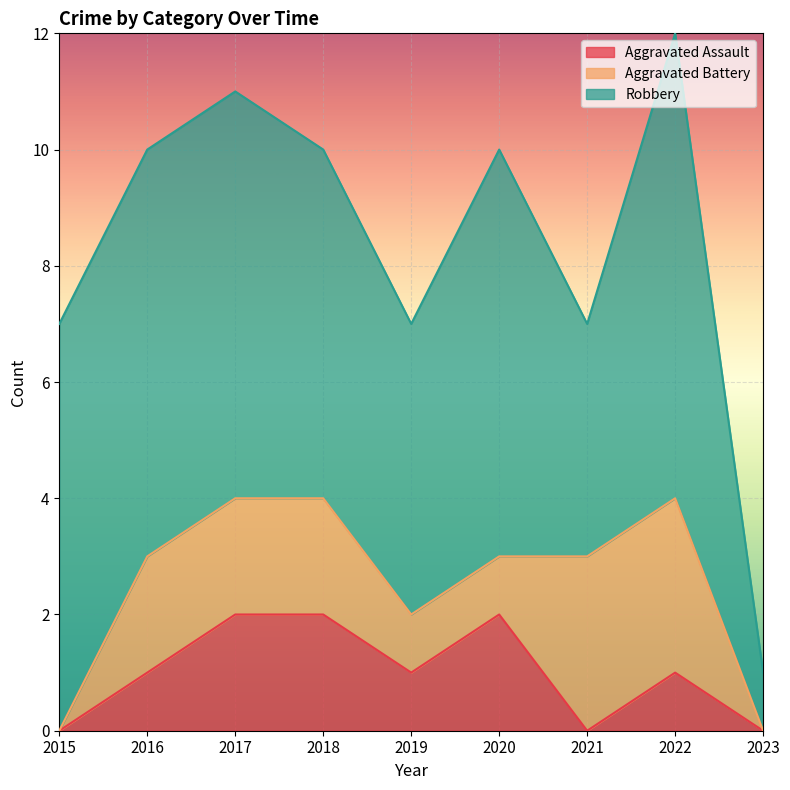

Which series has the largest total across all categories?

Robbery